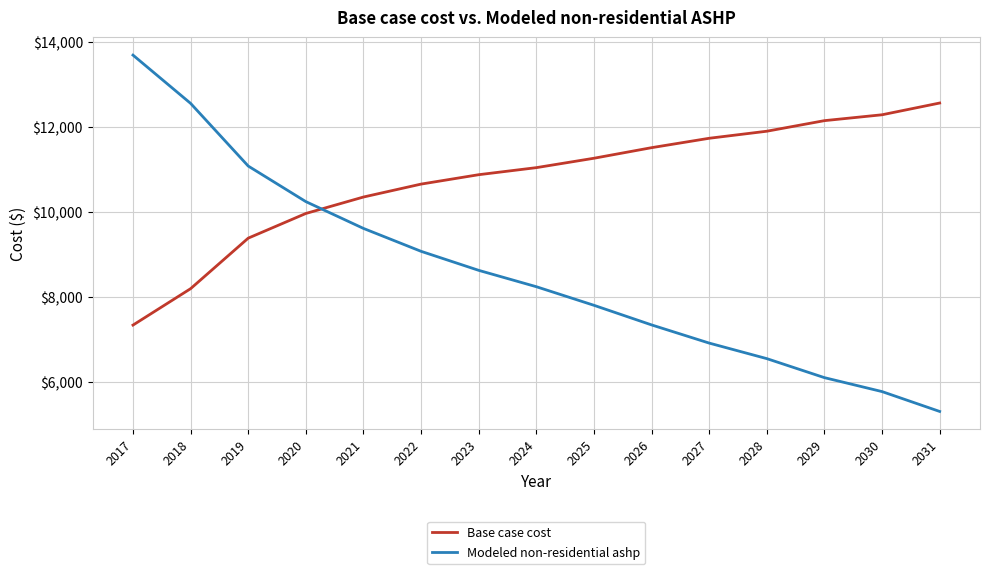

At which label is Base case cost closest to 9942?

2020